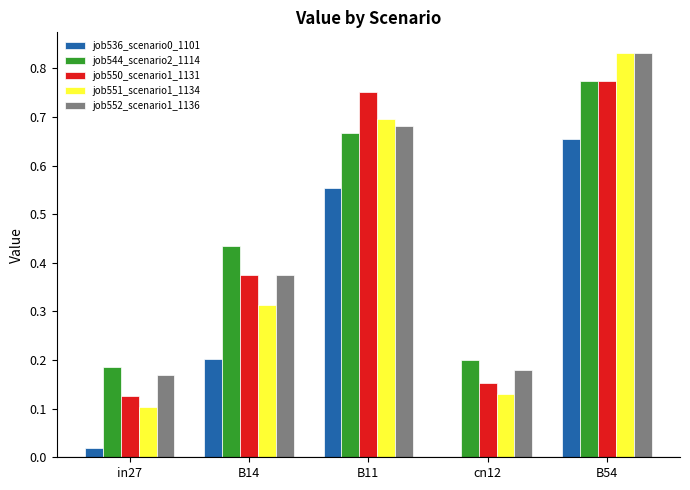

What is the sum of all job551_scenario1_1134 values?

2.1